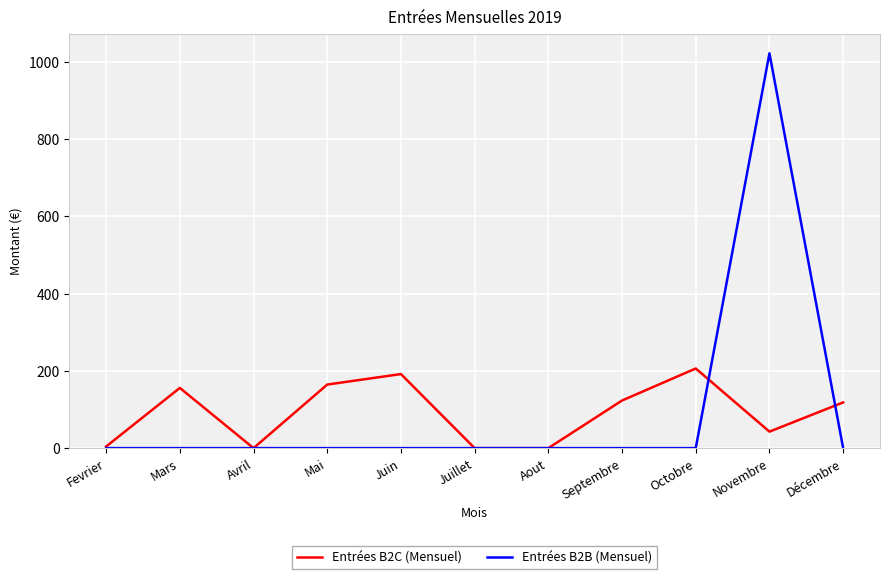

Which series has the widest spread of values?

Entrées B2B (Mensuel)